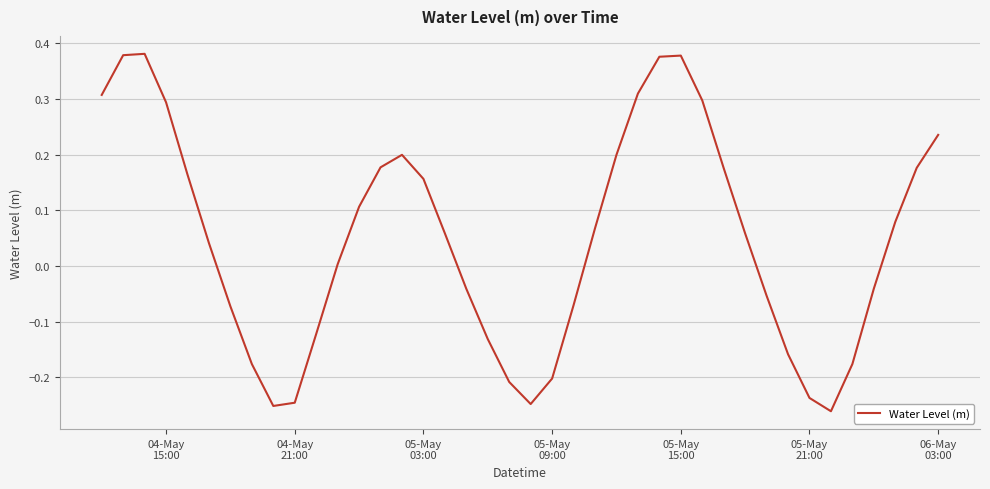

What is the difference between the maximum and minimum values?

0.6